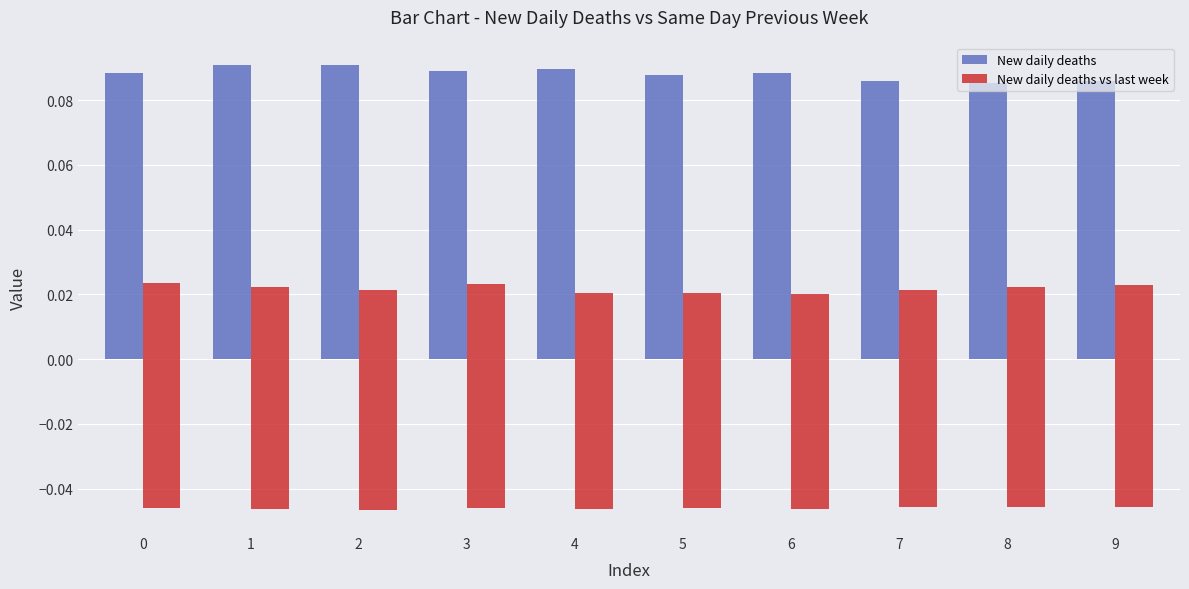

Reading right to left, transcribe all the data shown in this chart.

New daily deaths: 0.1	0.1	0.1	0.1	0.1	0.1	0.1	0.1	0.1	0.1
New daily deaths vs last week: 0.0	0.0	0.0	0.0	0.0	0.0	0.0	0.0	0.0	0.0